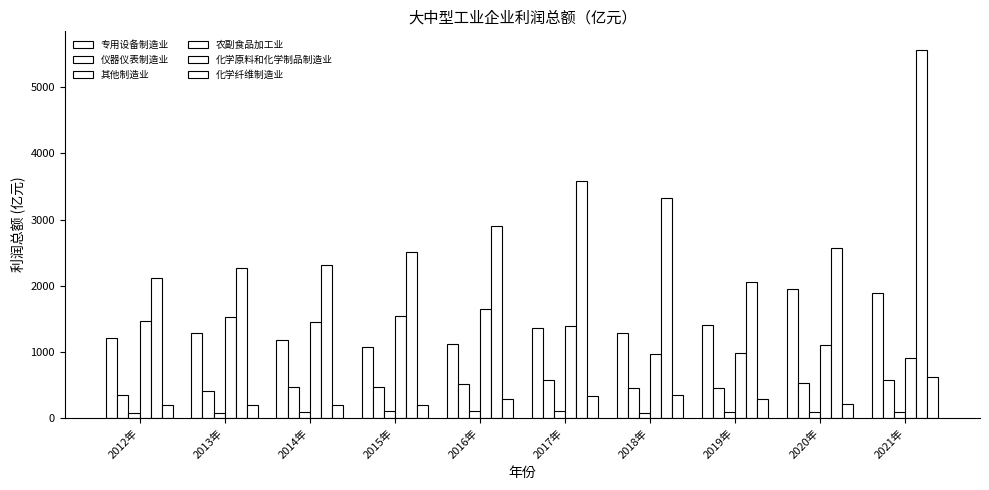

What is the label of the 8th bar from the right?

2014年